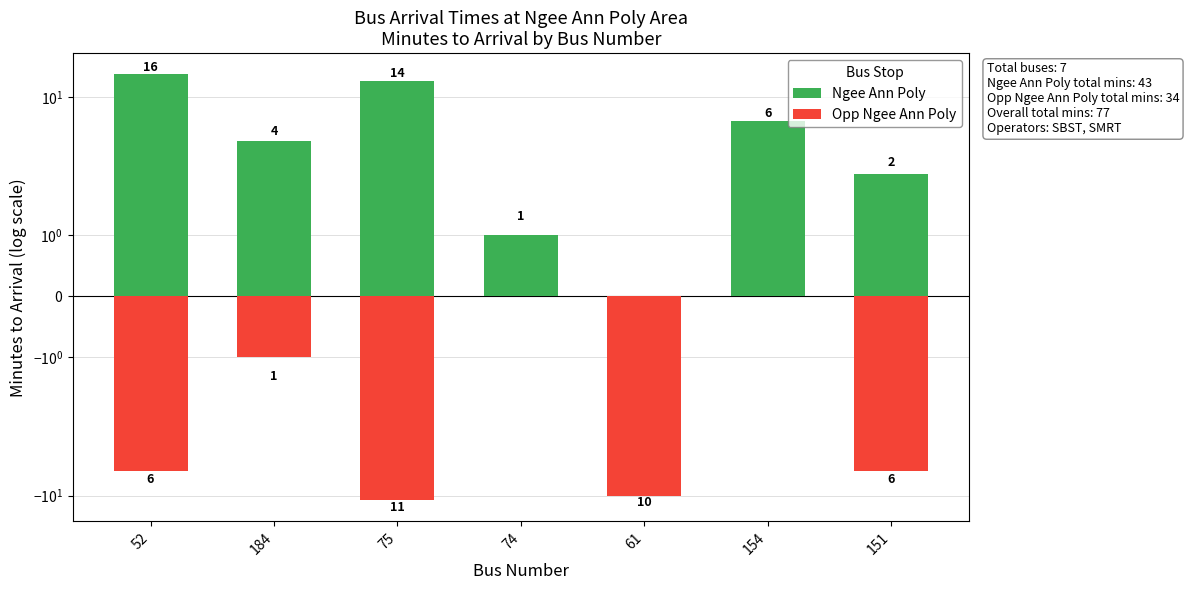

The value of Opp Ngee Ann Poly at 74 is 8. True or false?

False